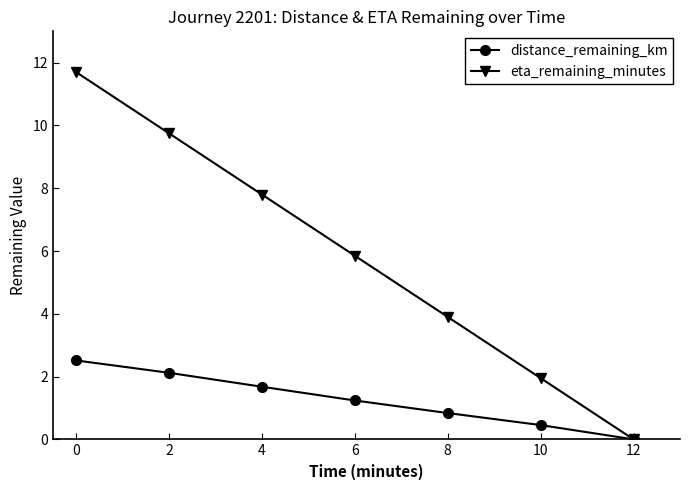

What is the value of the eta_remaining_minutes point at the 1st from the left?

11.7